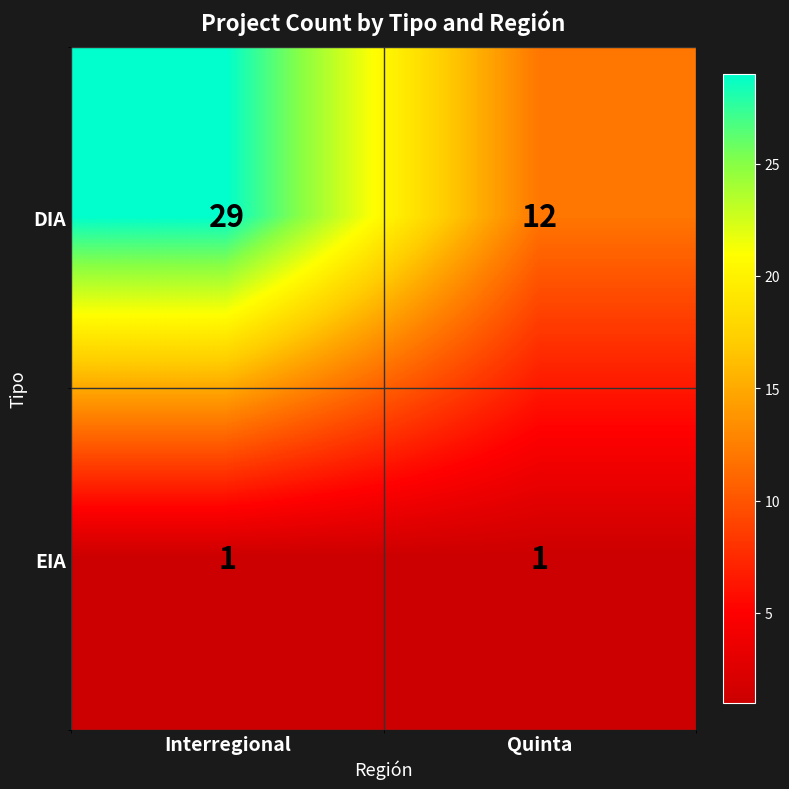

List the series in order of their overall mean, lowest first.

EIA, DIA